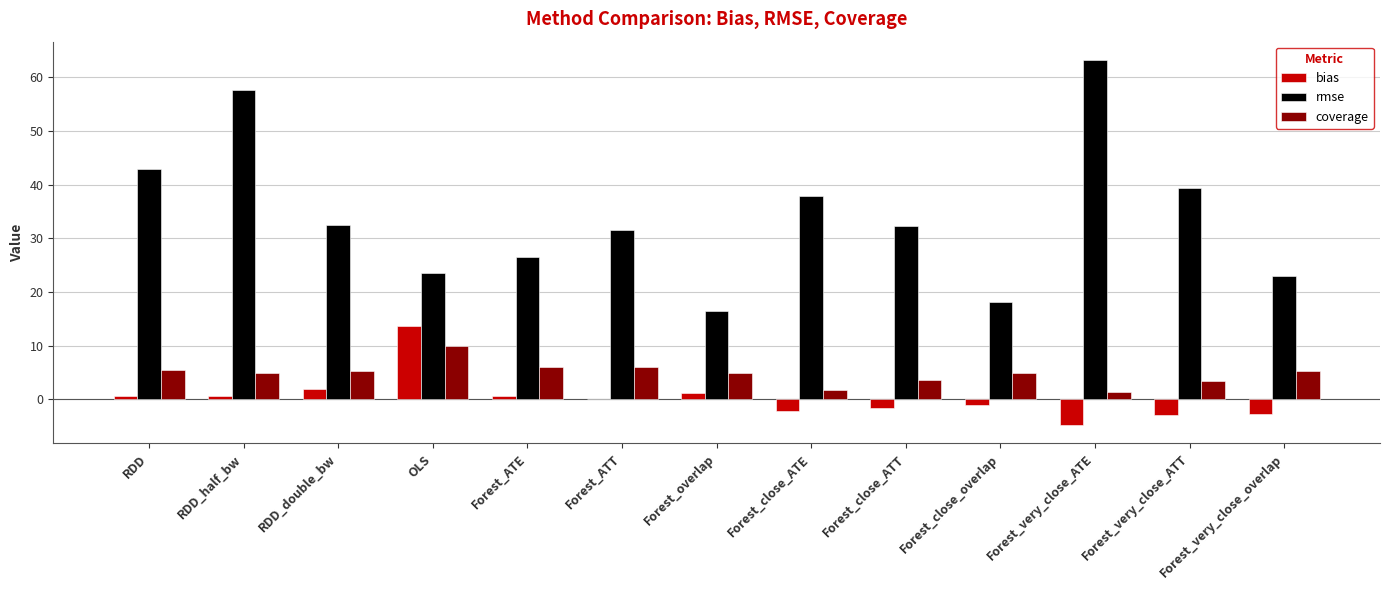

Which label corresponds to the largest value in the chart?

Forest_very_close_ATE